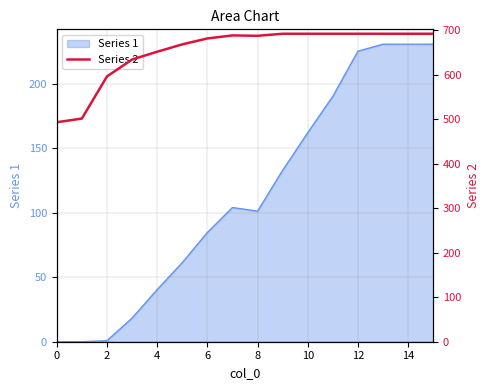

The chart shows a value of 688.9 at 14. True or false?

True